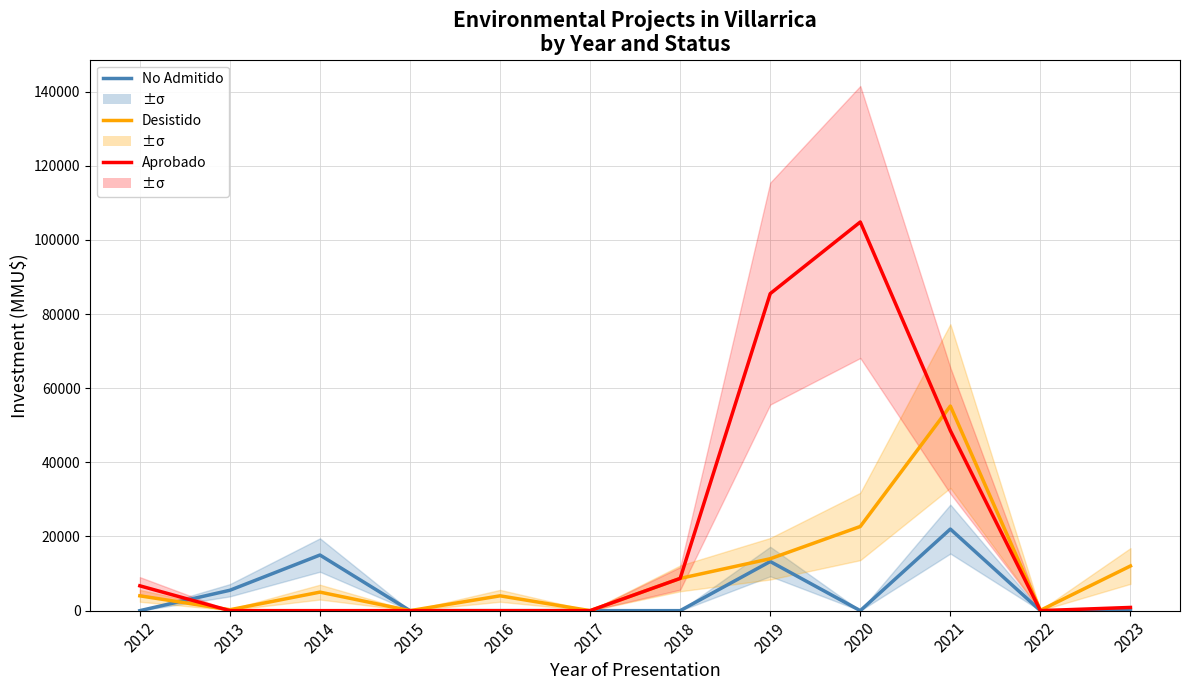

The value of No Admitido at 2019 is 22504. True or false?

False